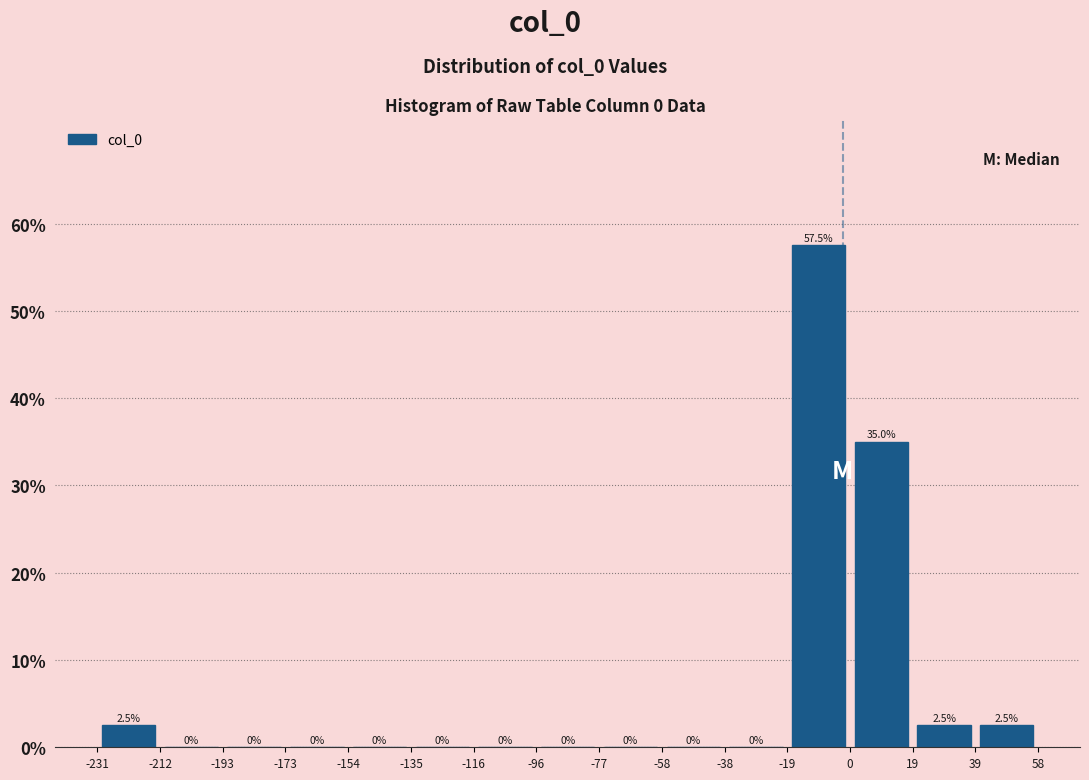

Which range on the x-axis has the tallest bar?

-19 to 0